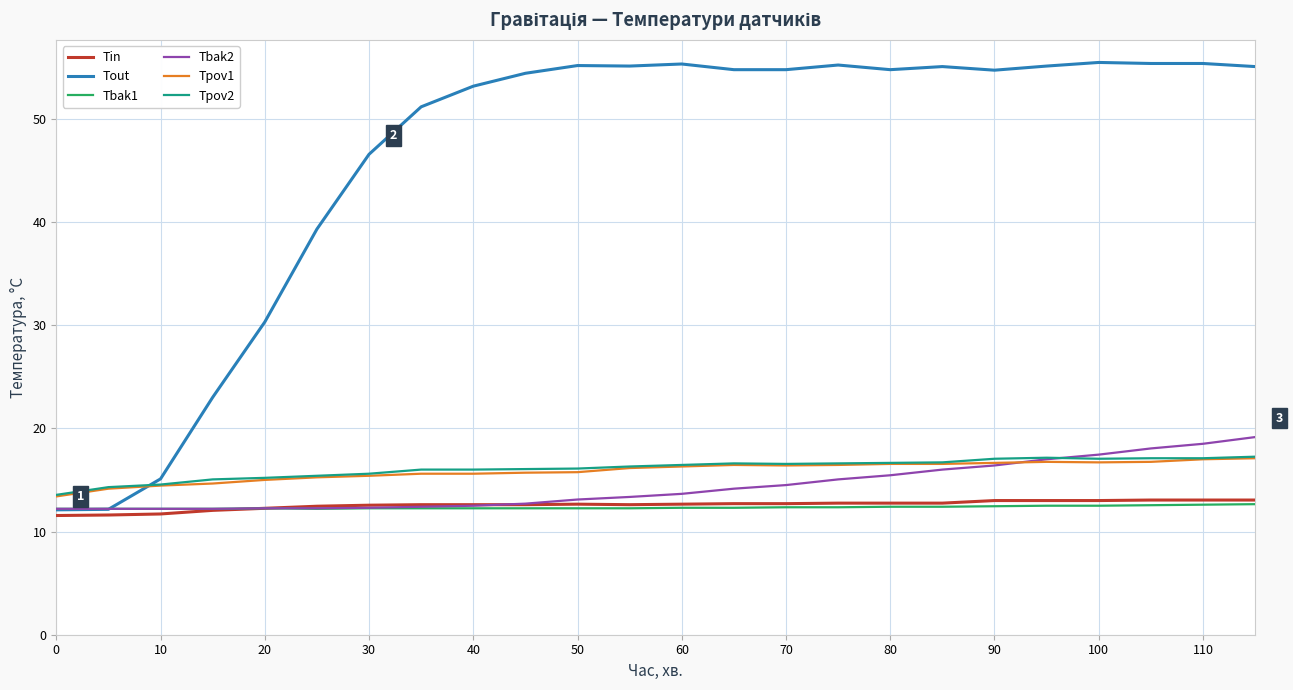

What is the highest value of the Tbak1 series?

12.7